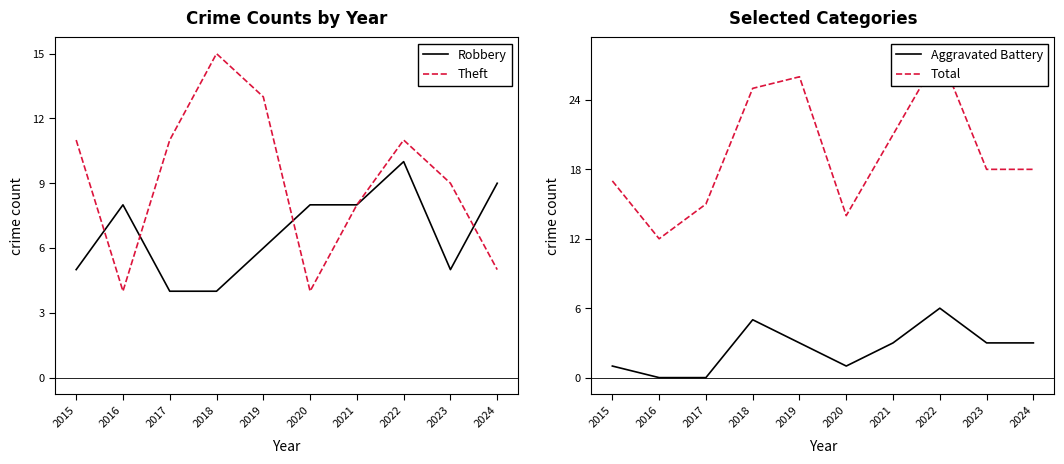

Reading left to right, transcribe all the data shown in this chart.

Robbery: 5	8	4	4	6	8	8	10	5	9
Theft: 11	4	11	15	13	4	8	11	9	5
Aggravated Battery: 1	0	0	5	3	1	3	6	3	3
Total: 17	12	15	25	26	14	21	28	18	18